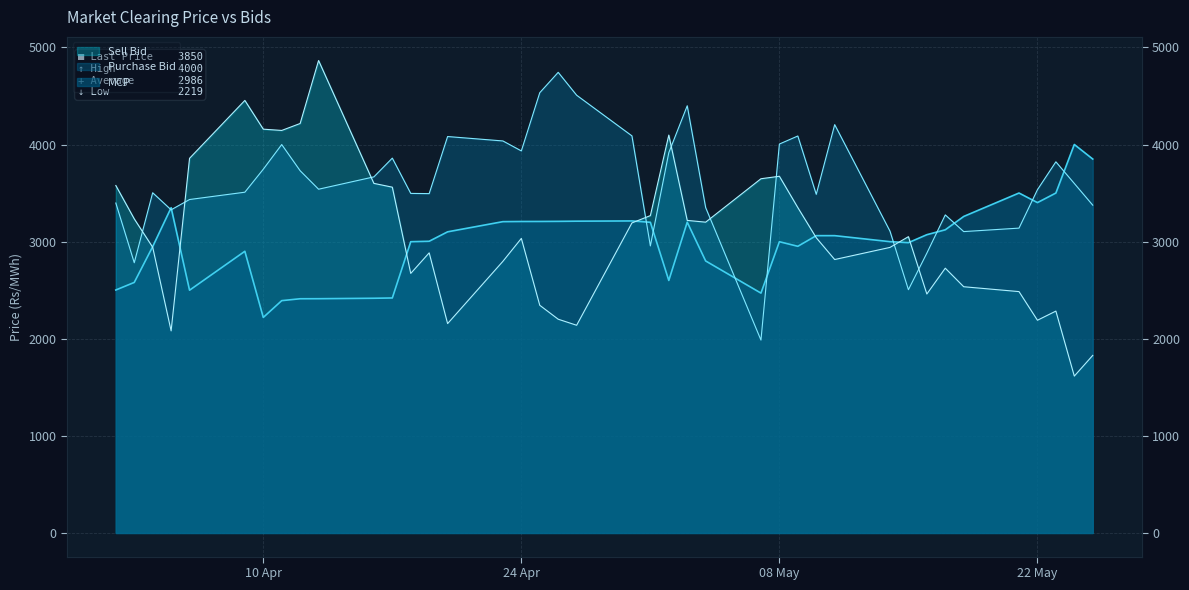

Which series has the largest total across all categories?

Purchase Bid